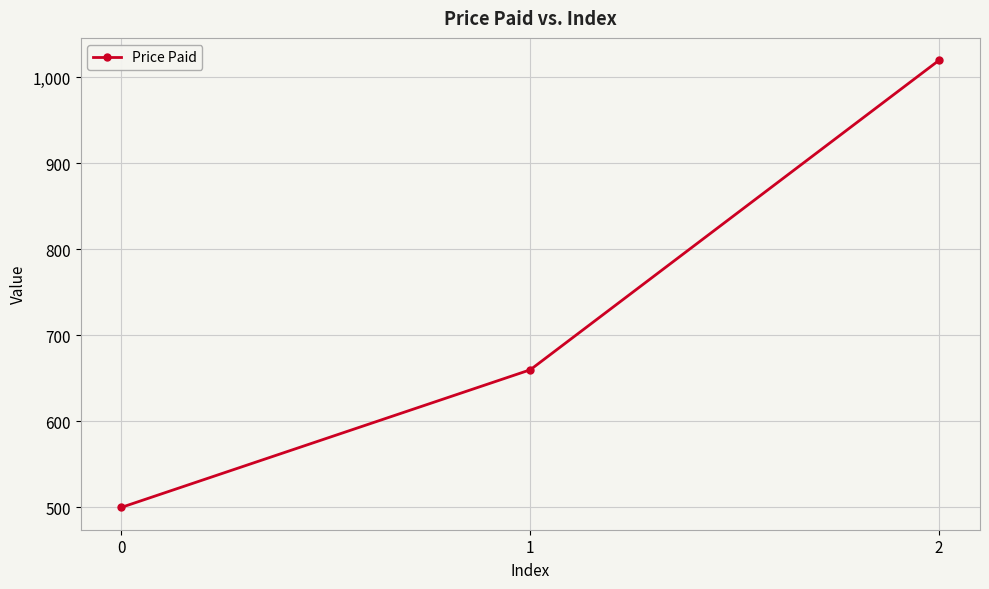

Is it true that the value at 2 is 1020?

True